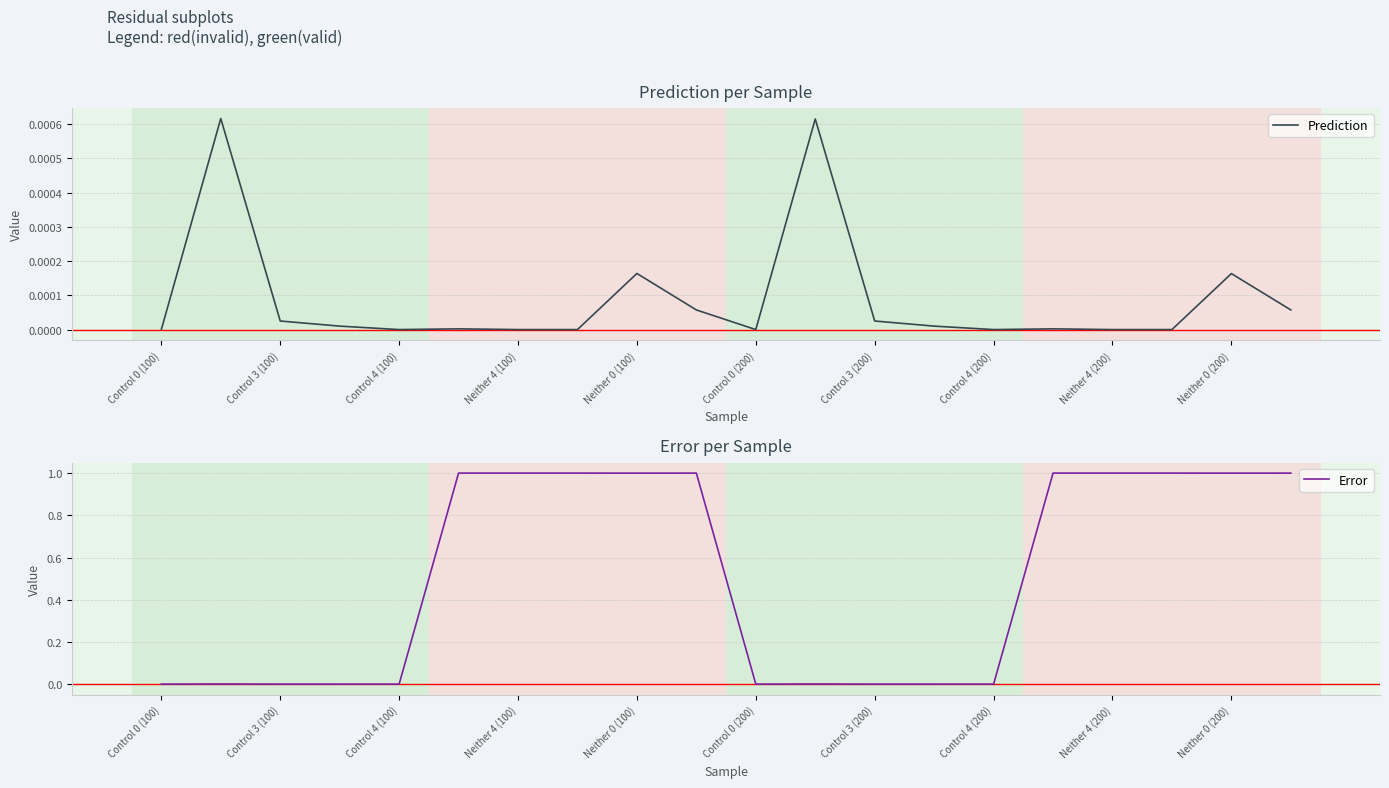

How many lines are shown in the chart?

2